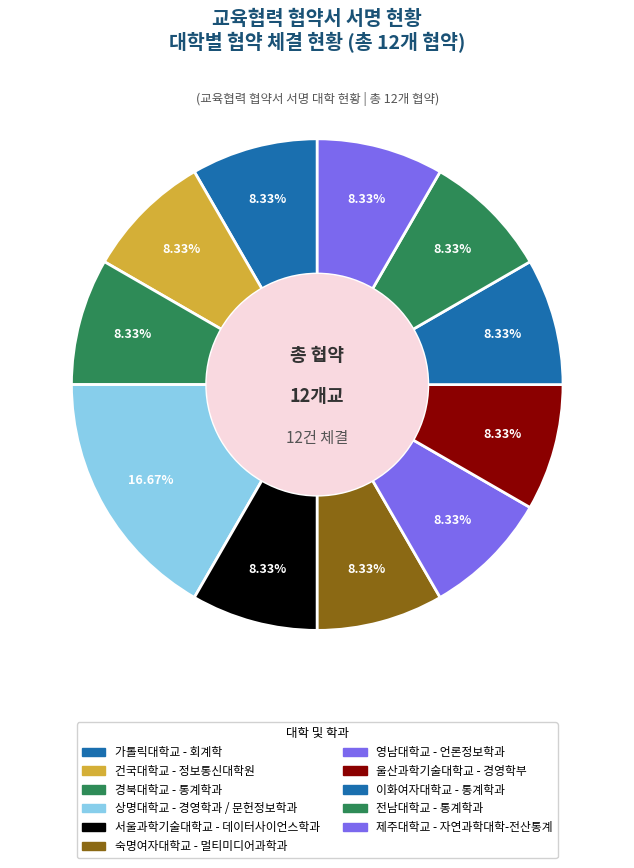

To the nearest percent, what percentage of the pie is 가톨릭대학교?

8%